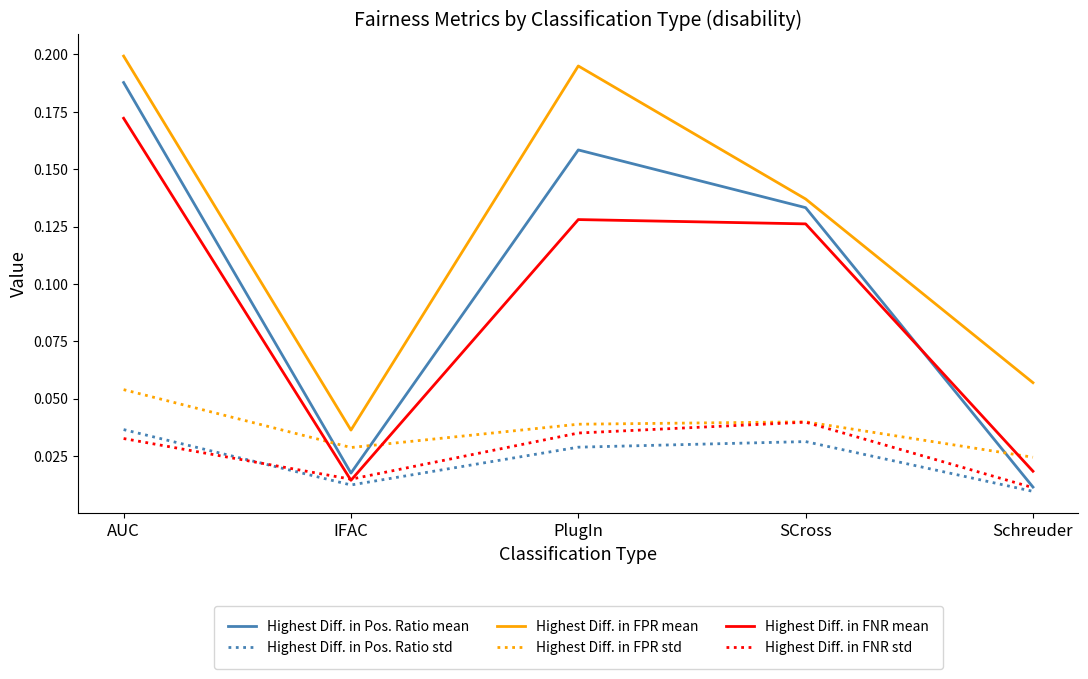

Does the chart display data point markers on the line(s)?

No